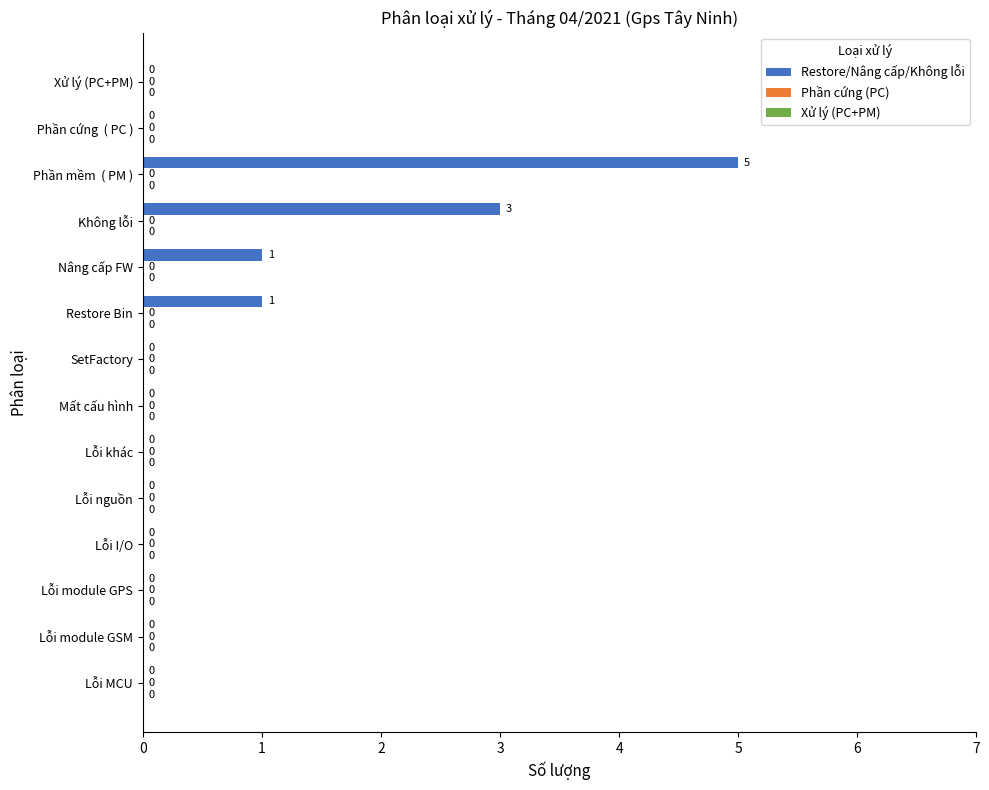

How many values are between 0 and 1?

12